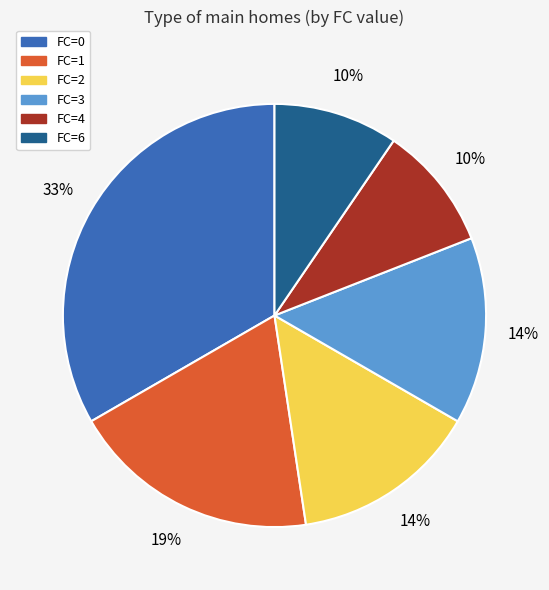

How many slices are in this pie chart?

6